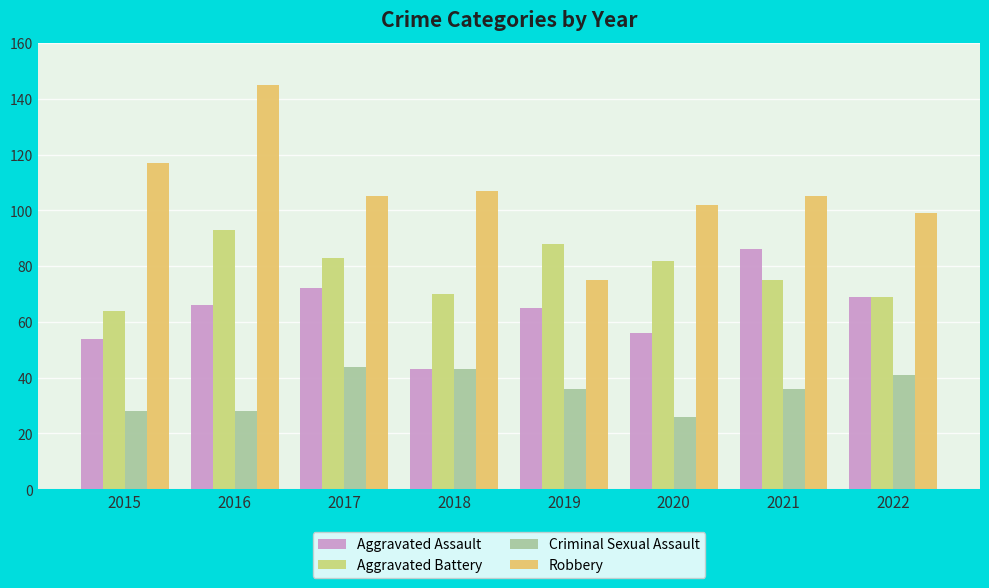

What is the value of the Aggravated Battery bar at the 8th from the left?

69